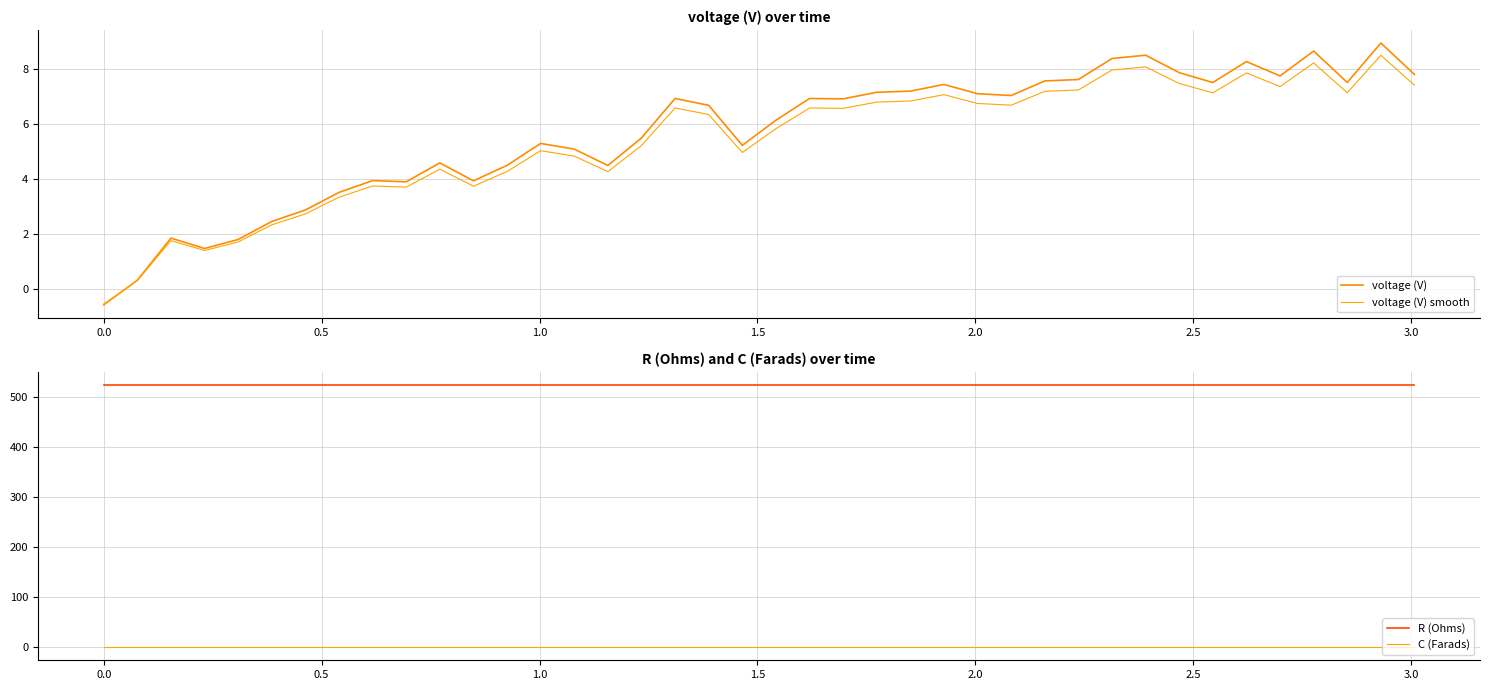

What is the highest value of the R (Ohms) series?

524.0